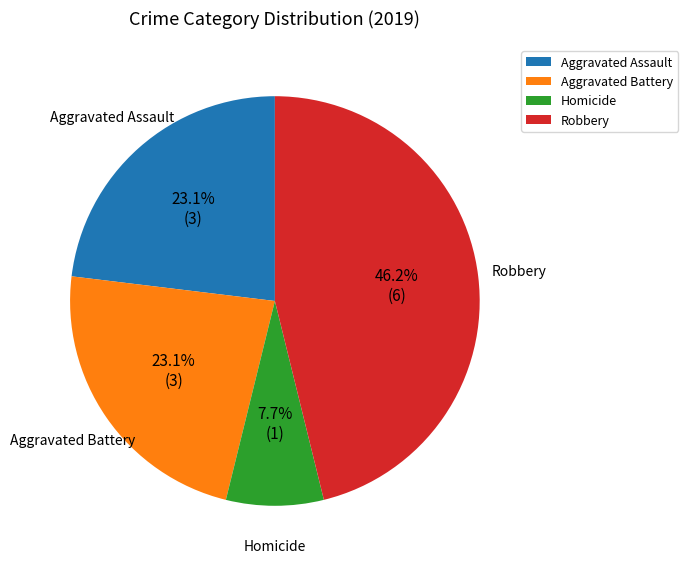

Which category has the smallest portion of the pie?

Homicide